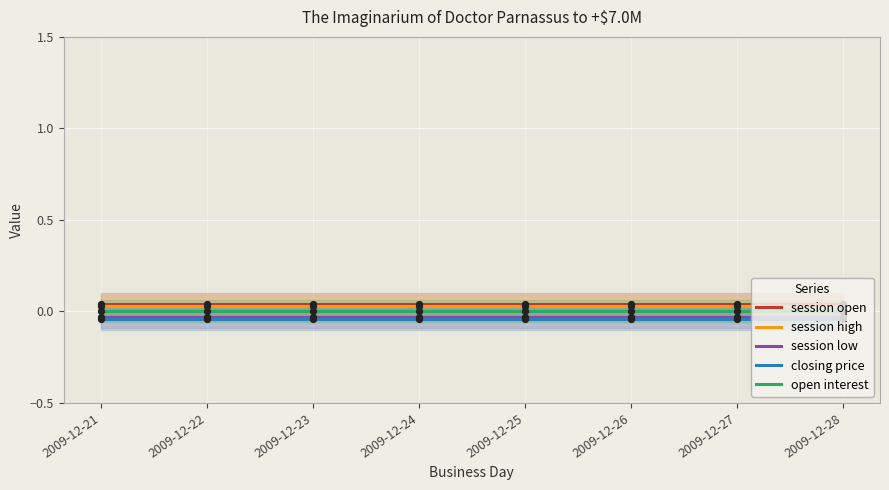

Which series contains the highest Y value?

session open